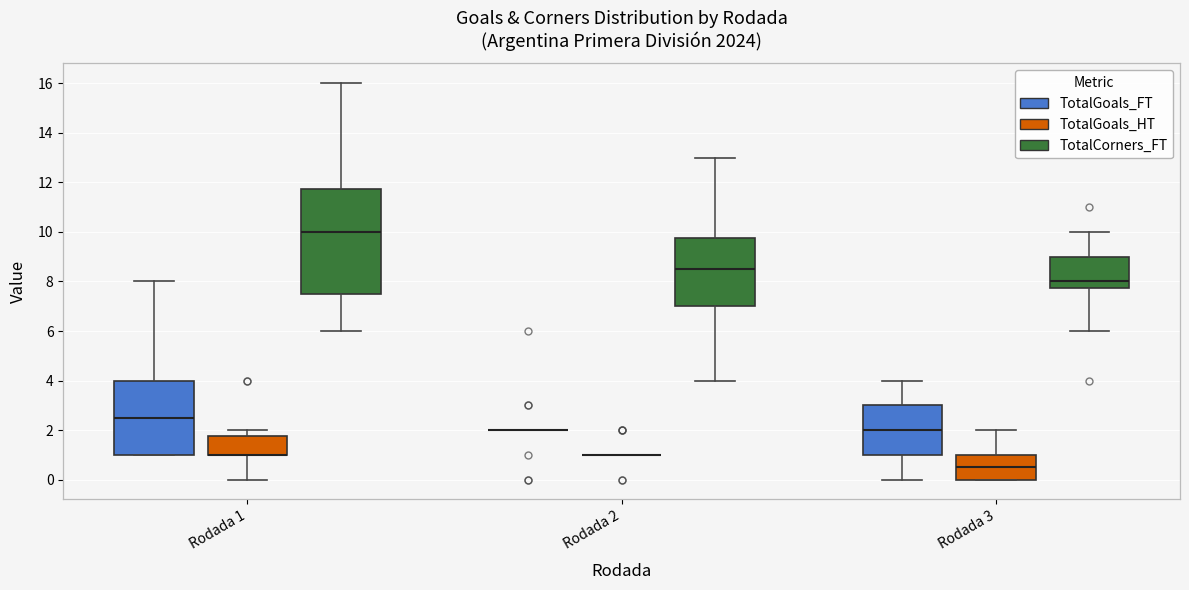

Reading left to right, transcribe this box plot: for each box, give where its median line is, the range the box spans, and where its two whiskers end, as read against the y-axis. The values are not printed on the chart, so give them approximately, as read against the axis.

Rodada 1 (TotalGoals_FT): median 2.6, box 1.0 to 4.0, whiskers 1.0 to 8.0
Rodada 1 (TotalGoals_HT): median 1.0 (drawn on the box's lower edge), box 1.0 to 1.8, whiskers 0.0 to 2.0
Rodada 1 (TotalCorners_FT): median 10.0, box 7.6 to 11.8, whiskers 6.0 to 16.0
Rodada 2 (TotalGoals_FT): box collapsed to a line at 2.0, whiskers 2.0 to 2.0
Rodada 2 (TotalGoals_HT): box collapsed to a line at 1.0, whiskers 1.0 to 1.0
Rodada 2 (TotalCorners_FT): median 8.6, box 7.0 to 9.8, whiskers 4.0 to 13.0
Rodada 3 (TotalGoals_FT): median 2.0, box 1.0 to 3.0, whiskers 0.0 to 4.0
Rodada 3 (TotalGoals_HT): median 0.6, box 0.0 to 1.0, whiskers 0.0 to 2.0
Rodada 3 (TotalCorners_FT): median 8.0, box 7.8 to 9.0, whiskers 6.0 to 10.0